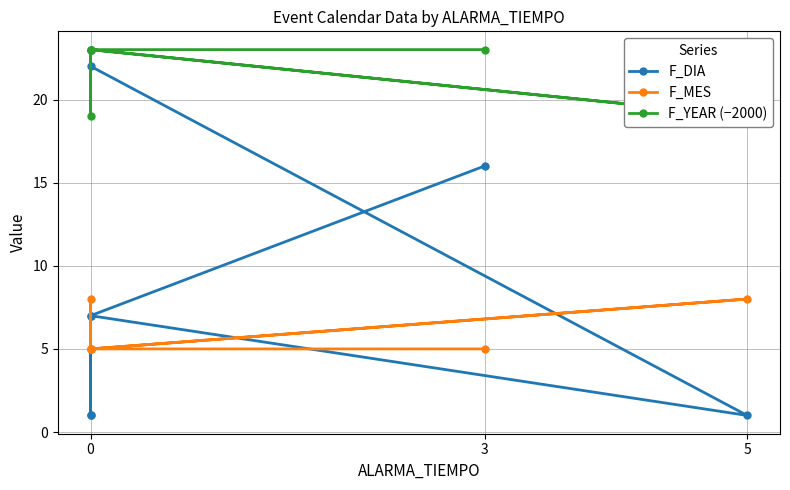

True or false: F_YEAR (−2000) and F_MES intersect in this chart.

False